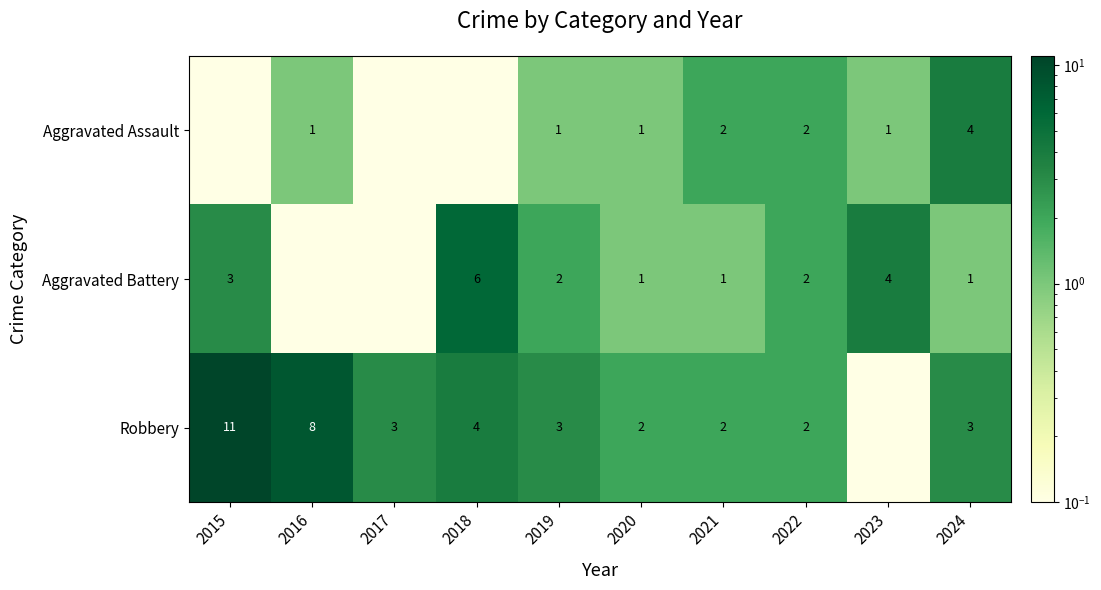

Is the value of Aggravated Battery at 2023 greater than the value of Robbery at 2022?

Yes